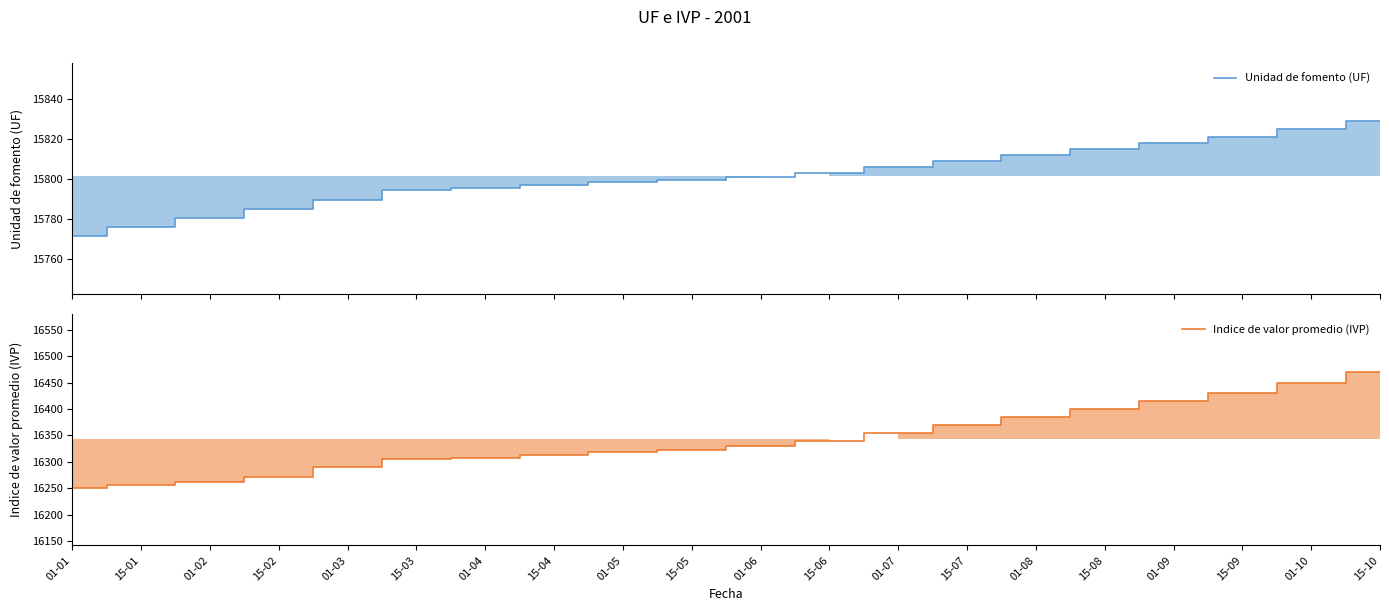

Between 01-06 and 01-08, which series saw the biggest shift?

Indice de valor promedio (IVP)